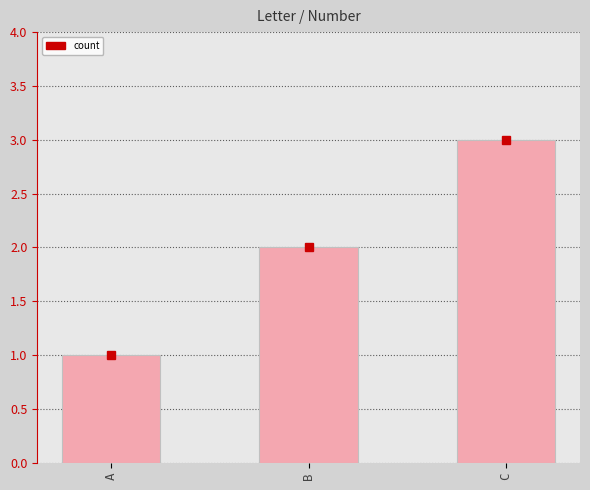

List the labels in order of value, largest first.

C, B, A